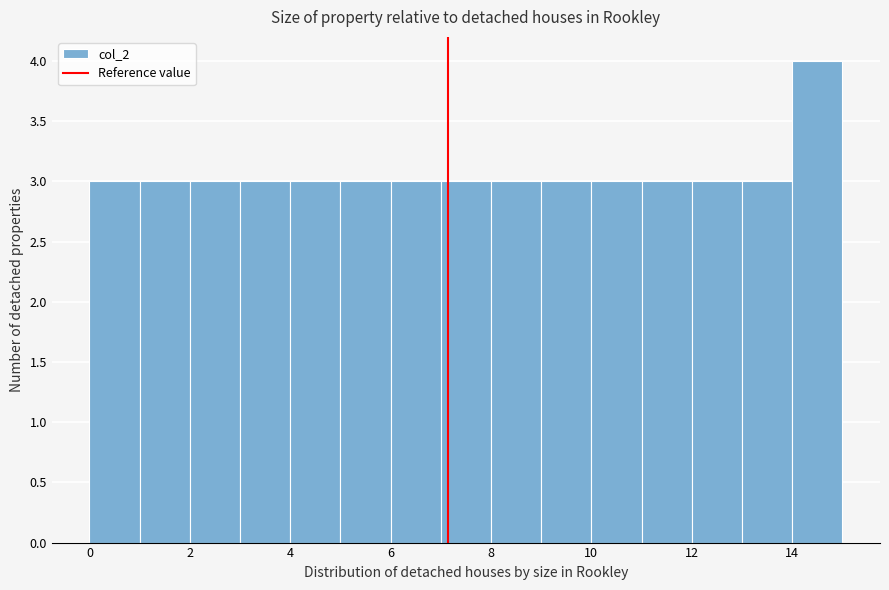

Reading left to right, transcribe this chart: for each bar, give the range it covers on the x-axis and its height. The values are not printed on the chart, so give them approximately, as read against the axis.

0 to 1: 3
1 to 2: 3
2 to 3: 3
3 to 4: 3
4 to 5: 3
5 to 6: 3
6 to 7: 3
7 to 8: 3
8 to 9: 3
9 to 10: 3
10 to 11: 3
11 to 12: 3
12 to 13: 3
13 to 14: 3
14 to 15: 4